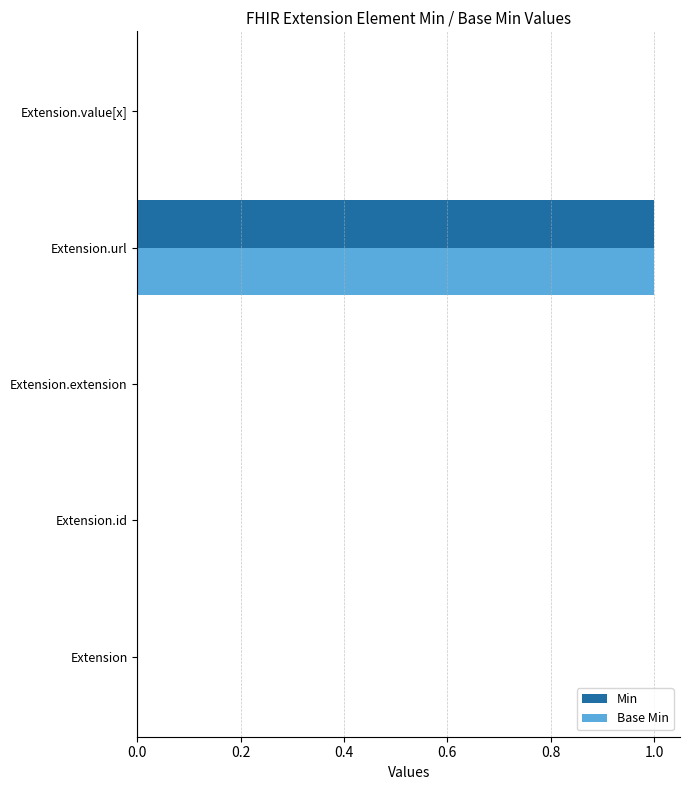

What are all the series names shown in the legend?

Min, Base Min